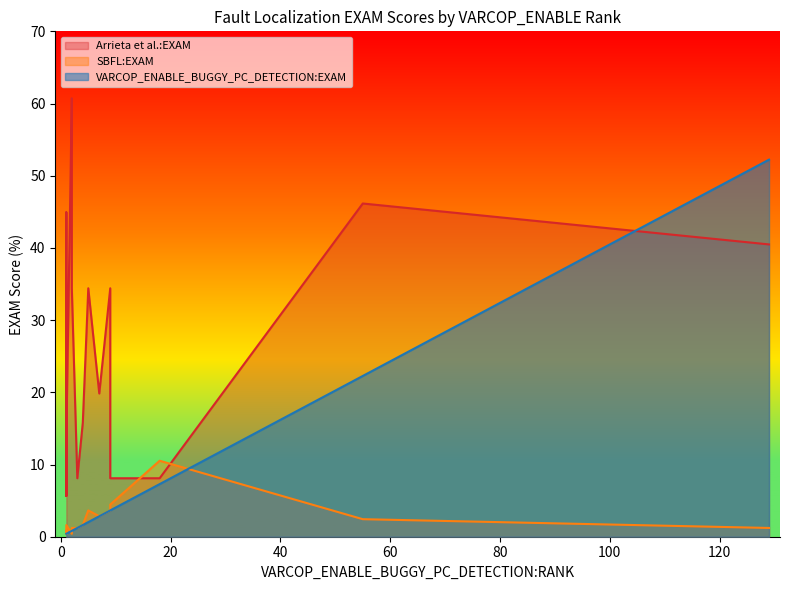

What are all the series names shown in the legend?

VARCOP_ENABLE_BUGGY_PC_DETECTION:EXAM, SBFL:EXAM, Arrieta et al.:EXAM